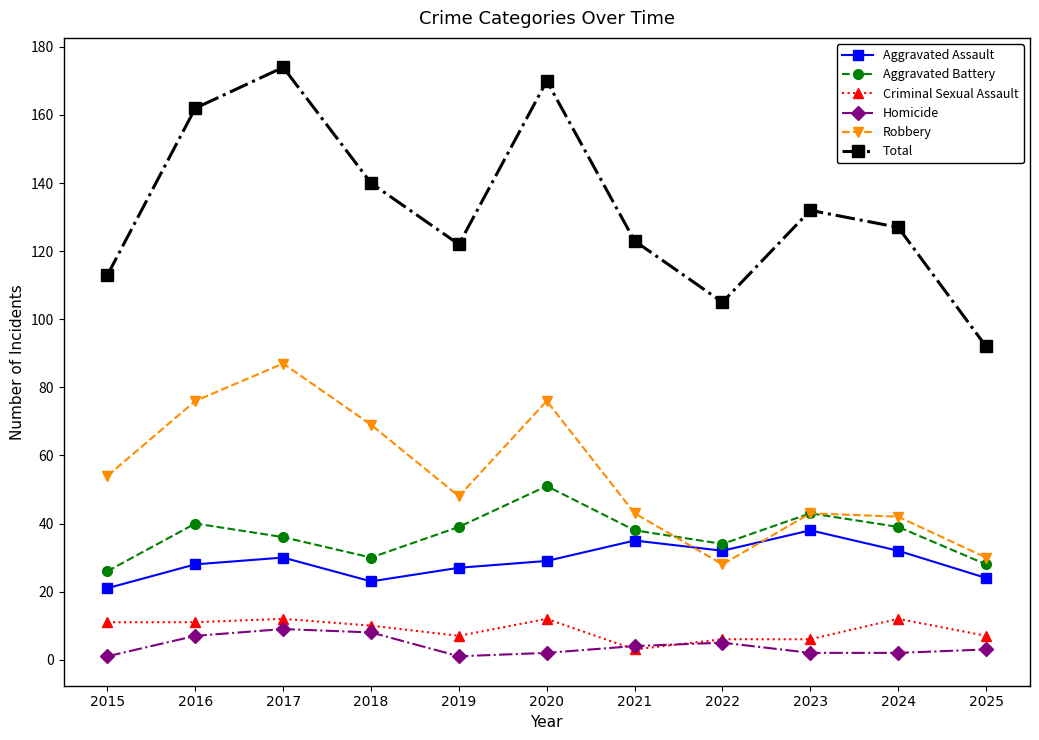

What is the difference between the second highest and second lowest values in the Homicide series?

7